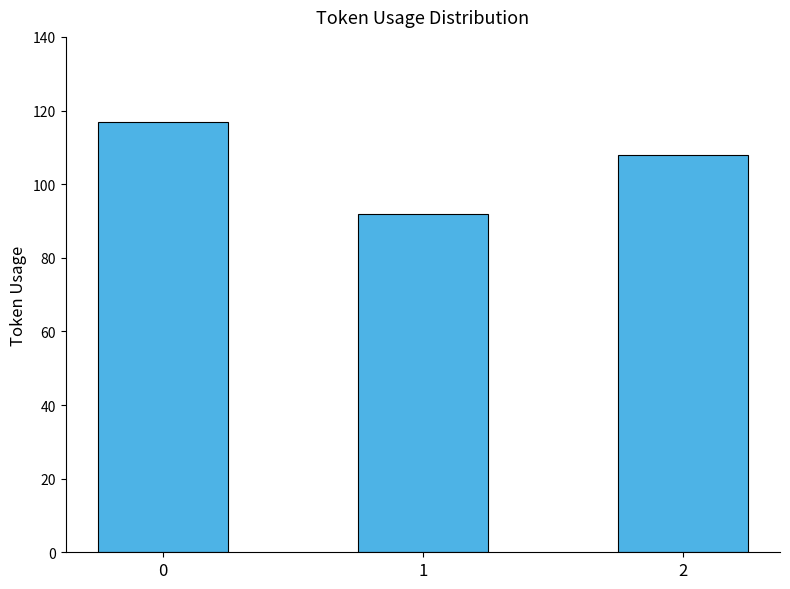

What is the sum of all values?

317